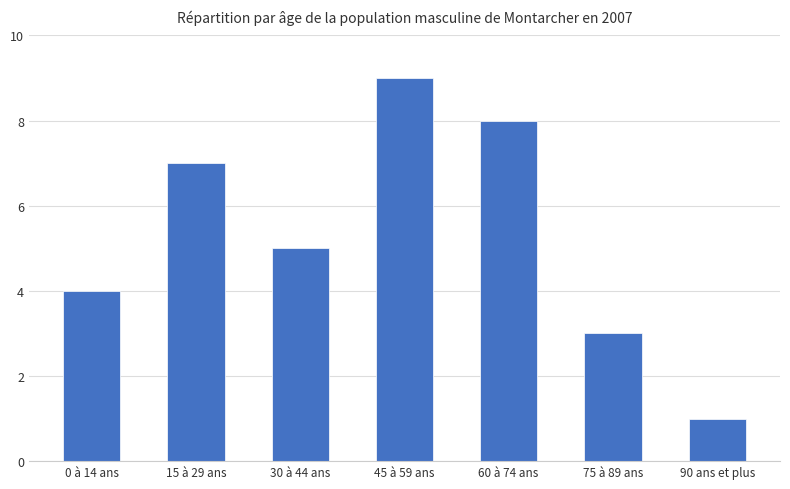

How many data points are less than 5?

3